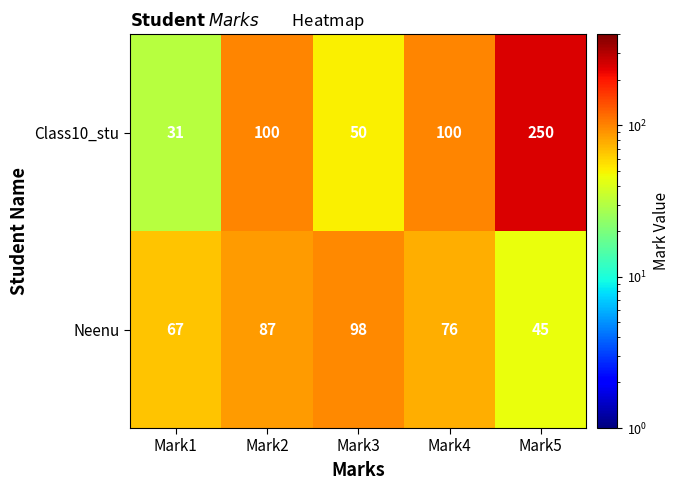

At which category is the sum across all series the highest?

Mark5